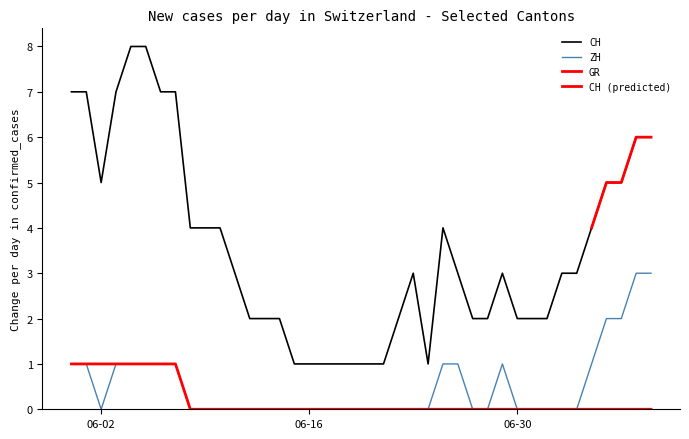

Reading right to left, what are all the values shown in this chart?

CH: 6	6	5	5	4	3	3	2	2	2	3	2	2	3	4	1	3	2	1	1	1	1	1	1	1	2	2	2	3	4	4	4	7	7	8	8	7	5	7	7
ZH: 3	3	2	2	1	0	0	0	0	0	1	0	0	1	1	0	0	0	0	0	0	0	0	0	0	0	0	0	0	0	0	0	1	1	1	1	1	0	1	1
GR: 0	0	0	0	0	0	0	0	0	0	0	0	0	0	0	0	0	0	0	0	0	0	0	0	0	0	0	0	0	0	0	0	1	1	1	1	1	1	1	1